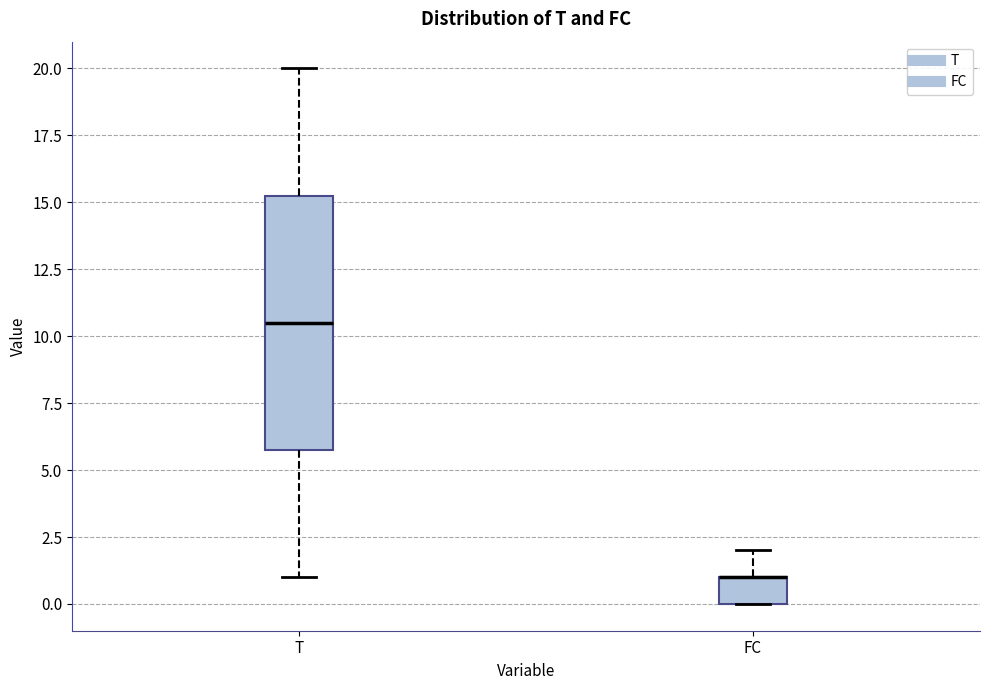

Reading left to right, read every box against the y-axis: the position of its median line, the range the box covers, and the ends of its whiskers. The values are not printed on the chart, so give them approximately, as read against the axis.

T: median 10.5, box 6.0 to 15.5, whiskers 1.0 to 20.0
FC: median 1.0 (drawn on the box's upper edge), box 0.0 to 1.0, whiskers 0.0 to 2.0